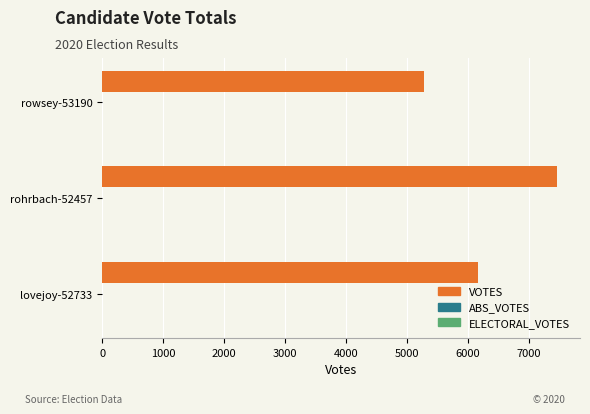

Which has a higher value, rohrbach-52457 or lovejoy-52733?

rohrbach-52457